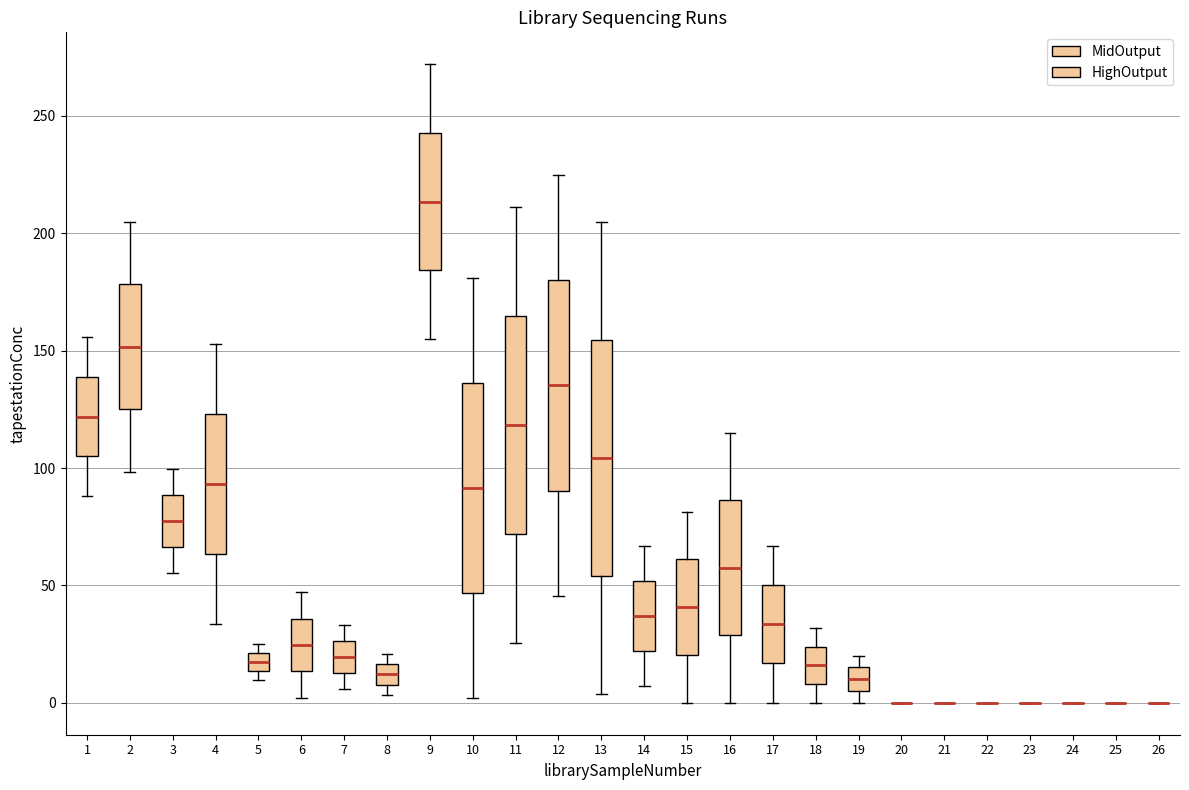

Where does the median line of the box at x = 6 sit on the y-axis? The values are not printed on the chart, so give them approximately, as read against the axis.

25